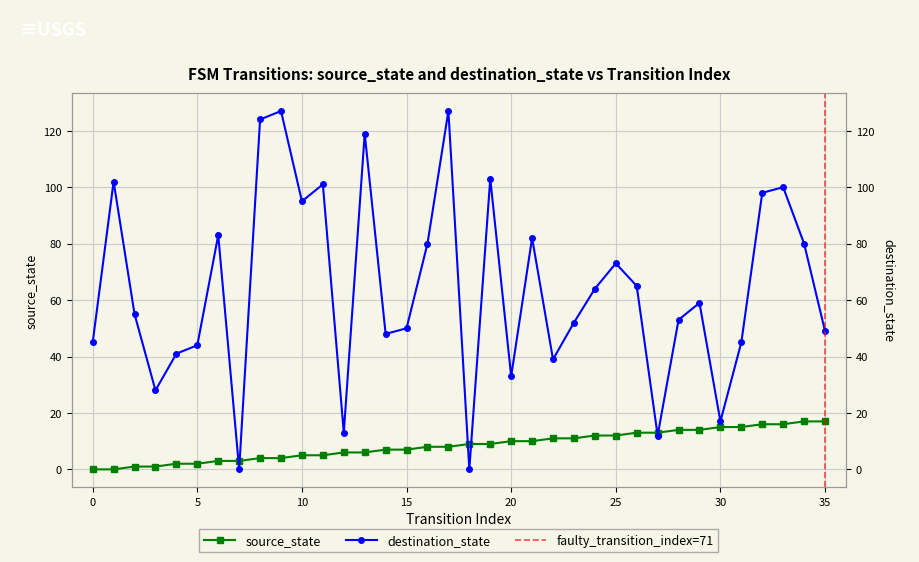

What is the value of the destination_state point at the 17th from the left?

80